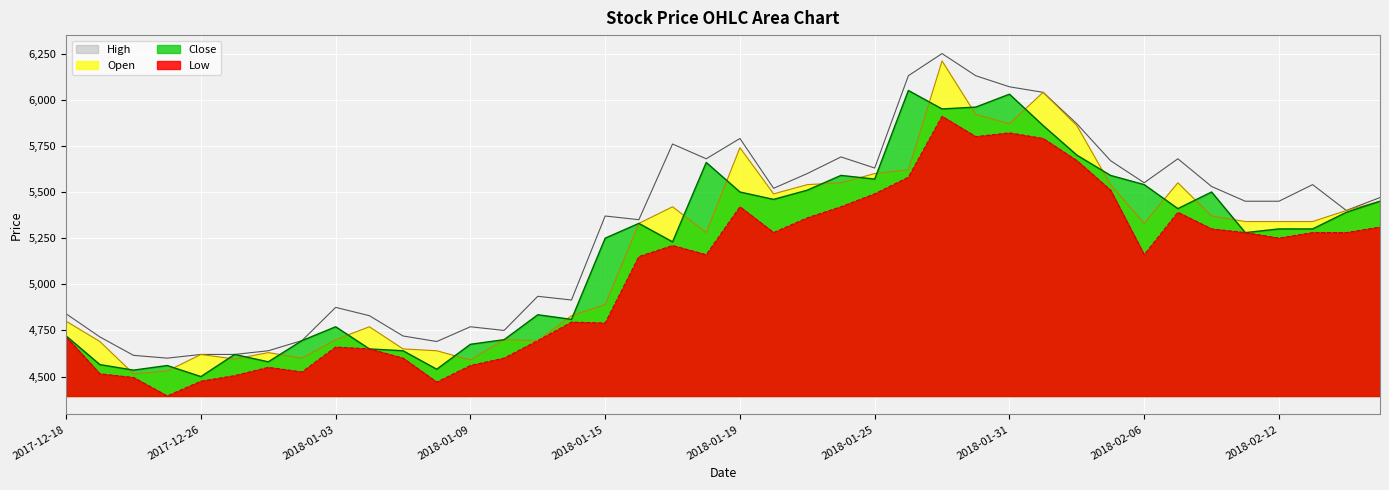

What is the approximate value of Open at 2017-12-26, to the nearest 100?

4600